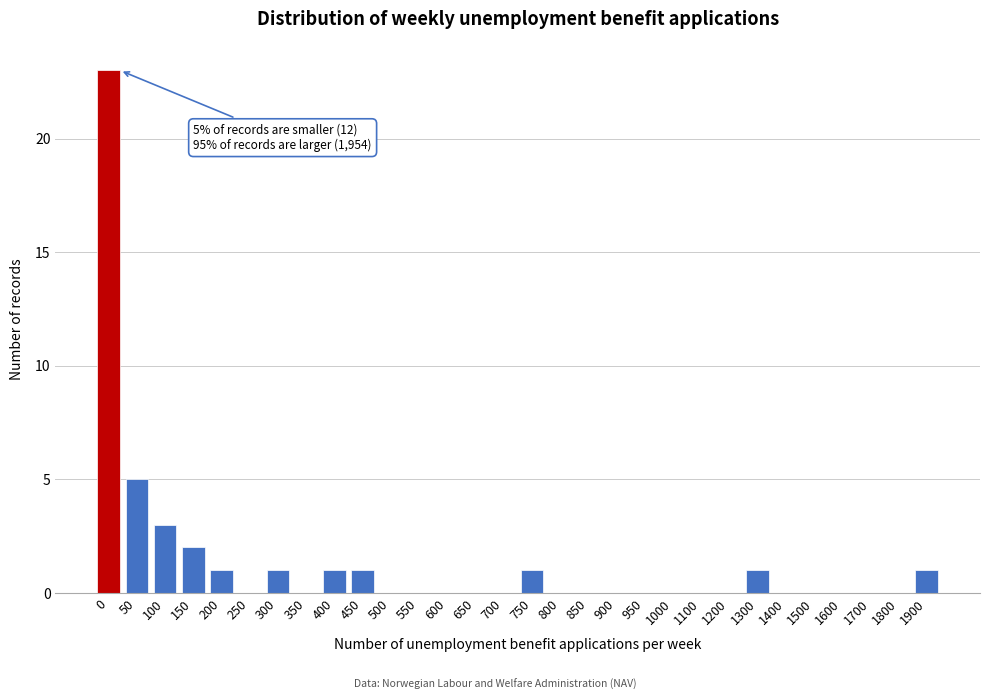

Reading left to right, list all the values displayed in this chart.

0=23	50=5	100=3	150=2	200=1	250=0	300=1	350=0	400=1	450=1	500=0	550=0	600=0	650=0	700=0	750=1	800=0	850=0	900=0	950=0	1000=0	1100=0	1200=0	1300=1	1400=0	1500=0	1600=0	1700=0	1800=0	1900=1